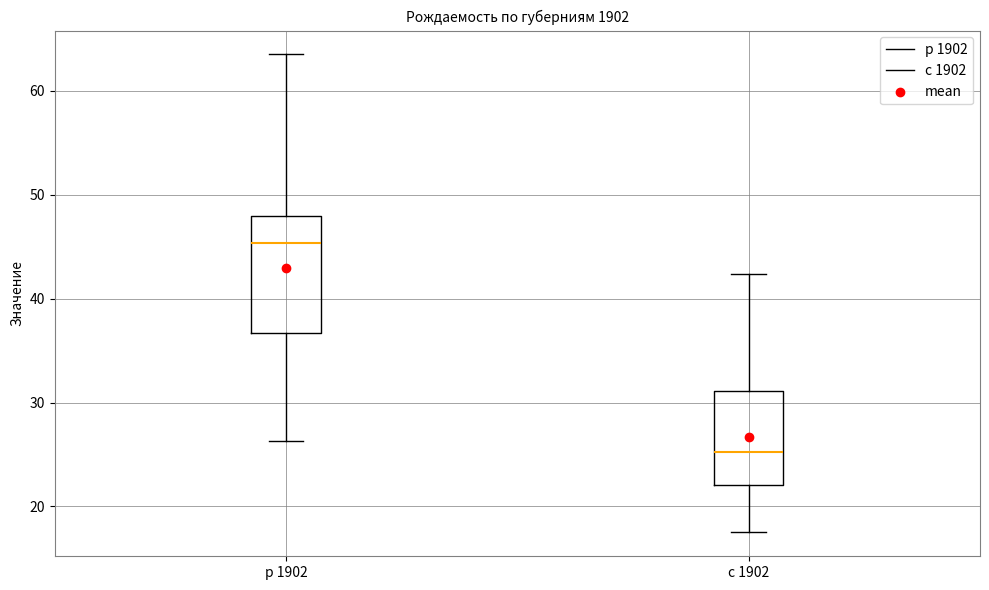

Reading left to right, transcribe this box plot: for each box, give where its median line is, the range the box spans, and where its two whiskers end, as read against the y-axis. The values are not printed on the chart, so give them approximately, as read against the axis.

р 1902: median 45, box 37 to 48, whiskers 26 to 64
с 1902: median 25, box 22 to 31, whiskers 18 to 42